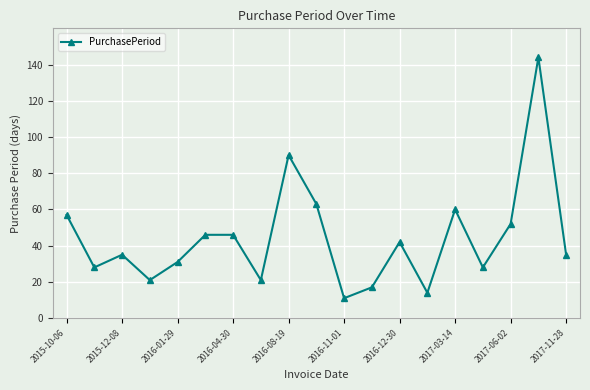

What is the difference between the second highest and minimum values?

79